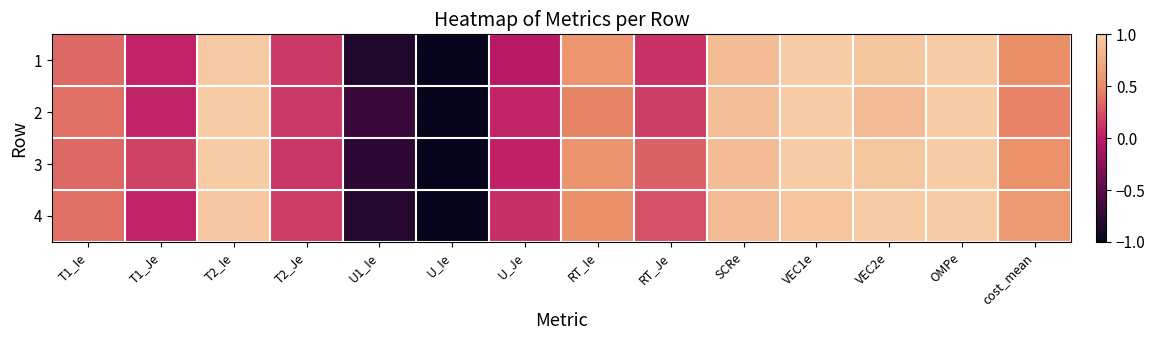

List the series in order of their overall mean, lowest first.

1, 2, 4, 3